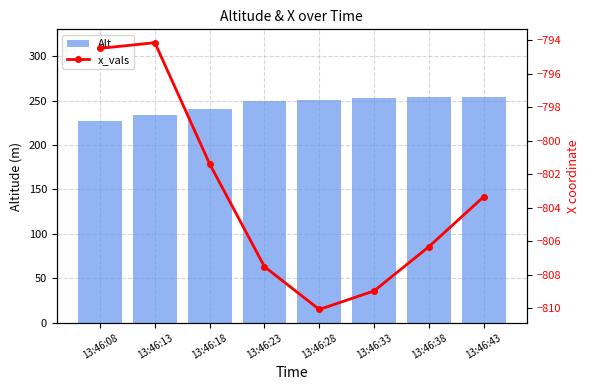

What is the sum of the Alt values at 13:46:23 and 13:46:08?

477